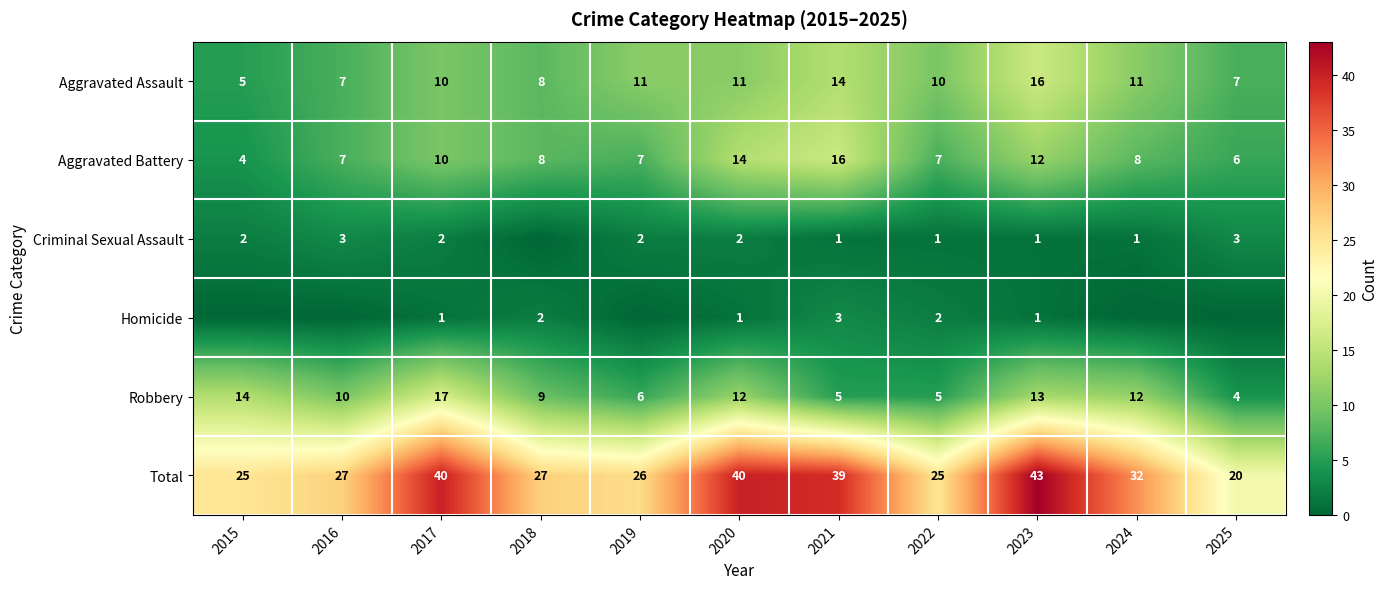

Is the value of Homicide at 2023 greater than the value of Total at 2018?

No